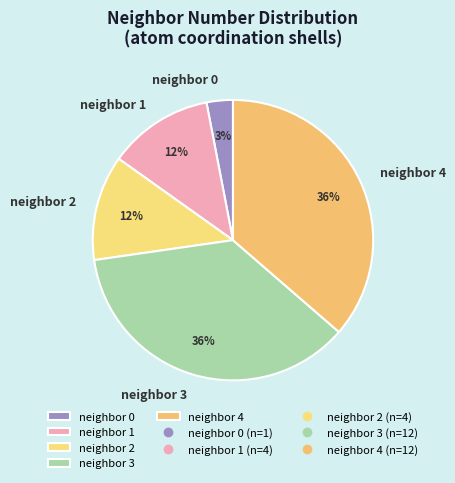

Do neighbor 3 and neighbor 2 together represent more than half of the pie?

No